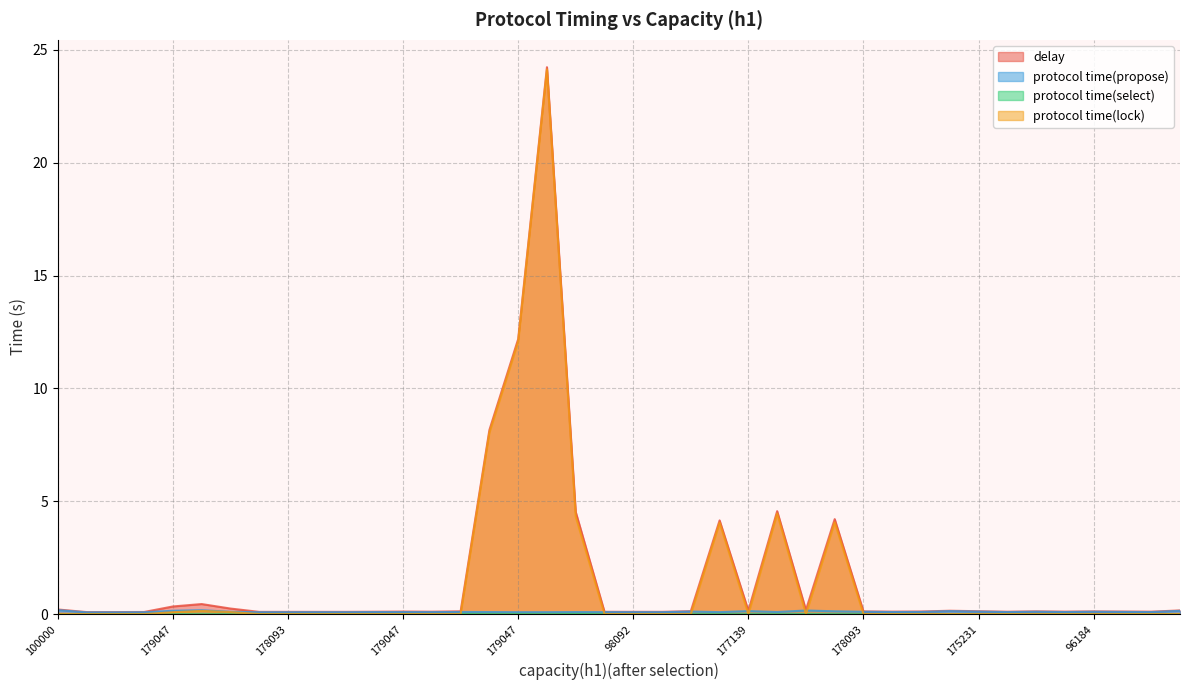

True or false: protocol time(lock) and delay intersect in this chart.

False